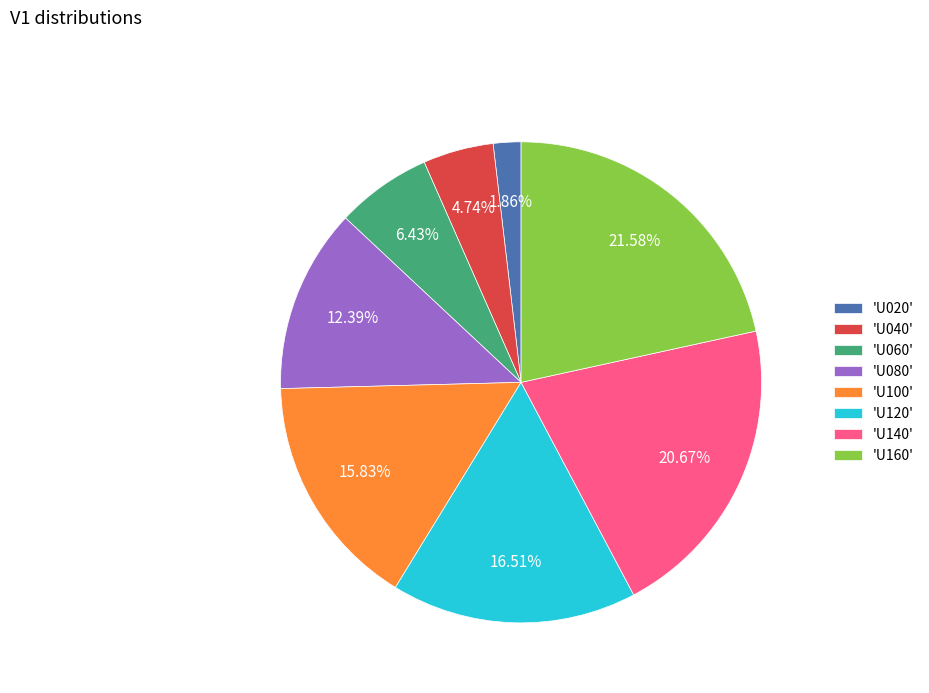

Is there any slice that represents more than half of the pie?

No